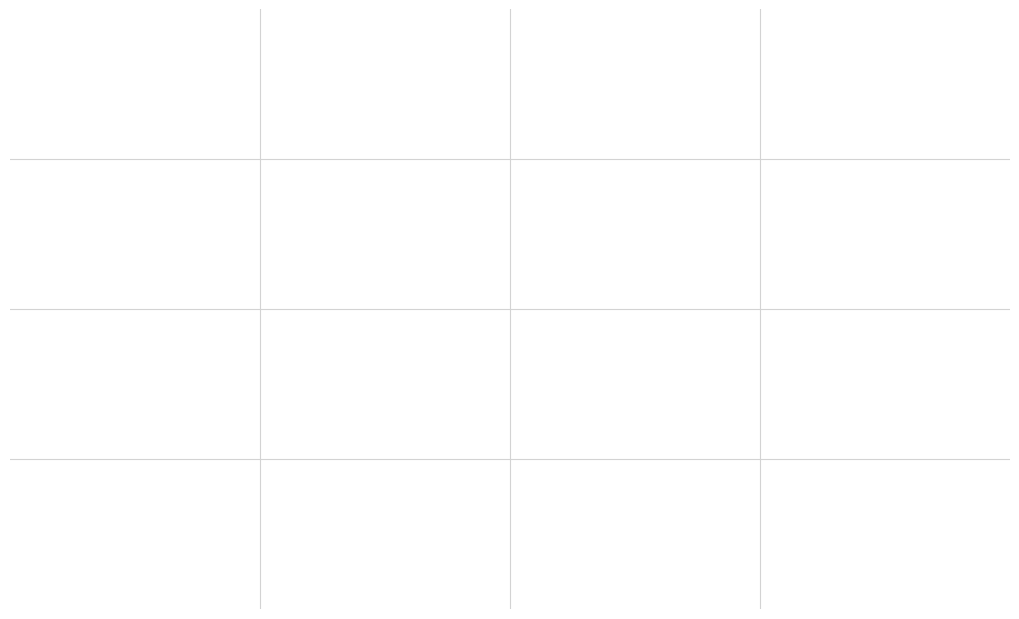

Rank the categories by value from highest to lowest.

Truck 0, Truck 1